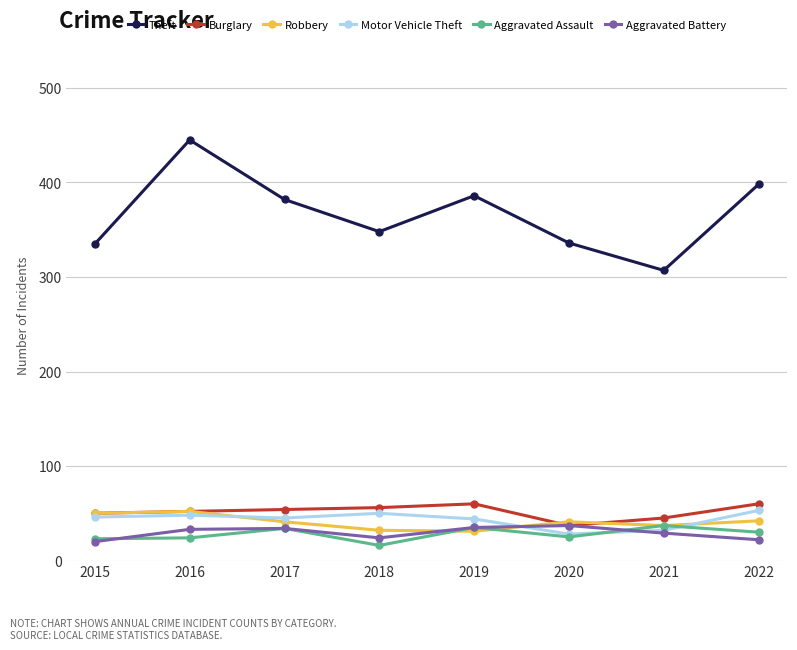

Does the chart have visible grid lines?

Yes